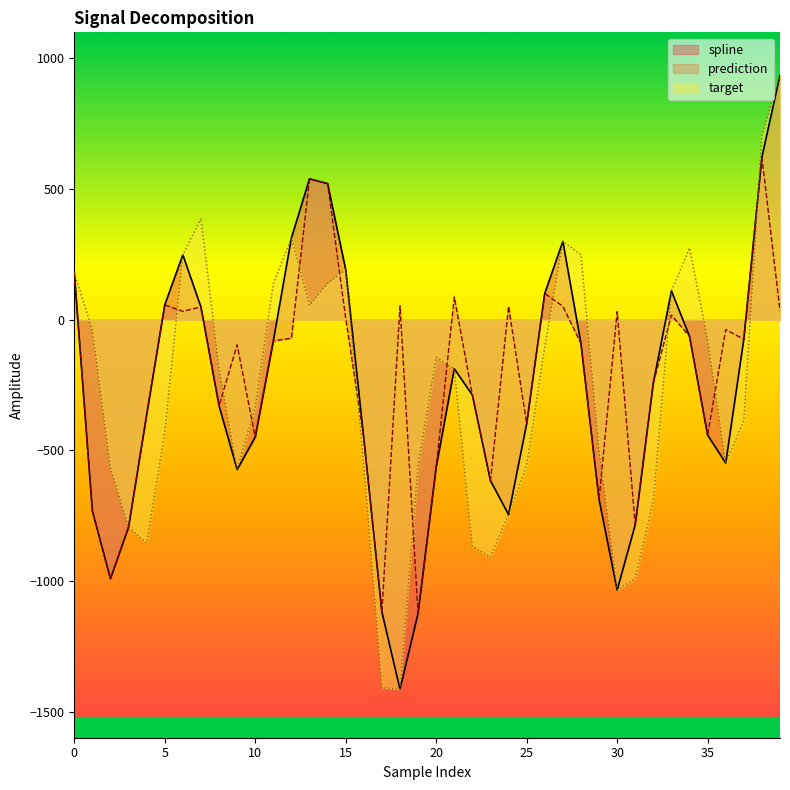

True or false: prediction and target cross at least once.

True